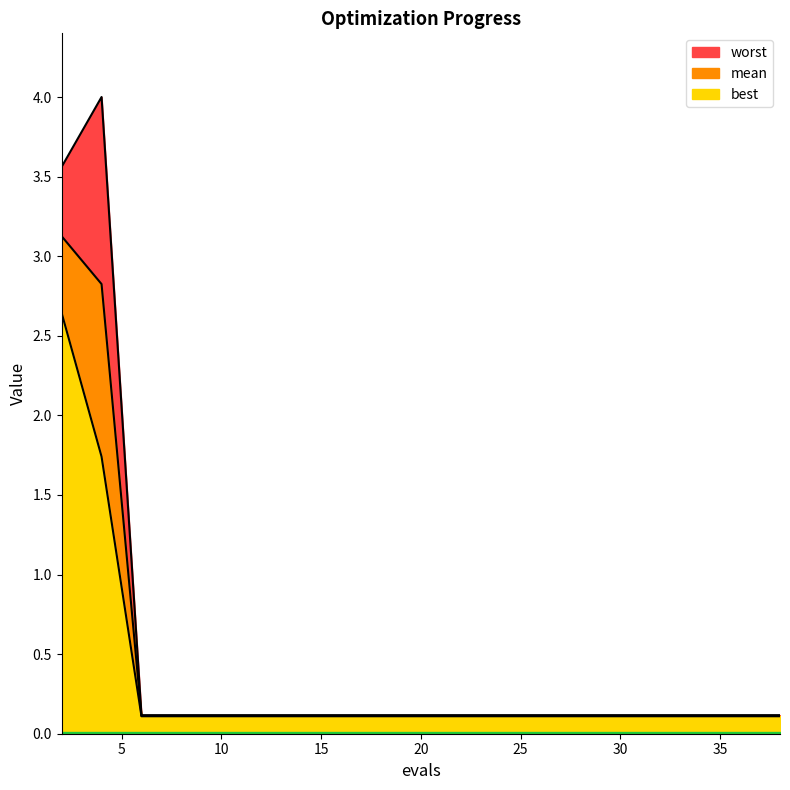

What is the value of the worst point at the 9th from the left?

0.1